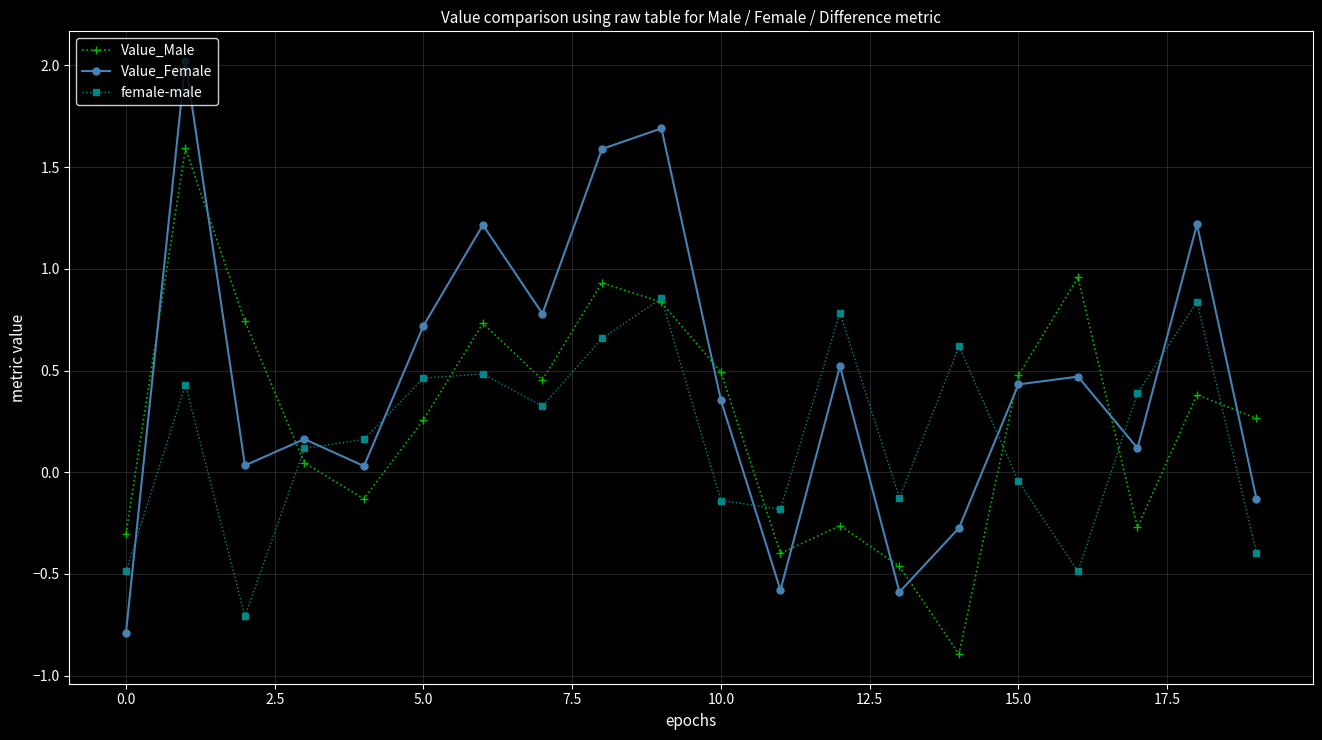

How many negative values does the Value_Female series have?

5